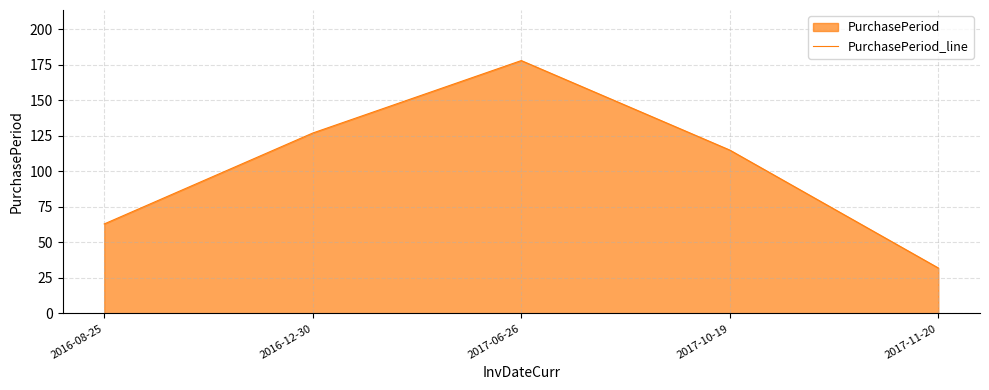

Which category has the lowest value across all series?

2017-11-20